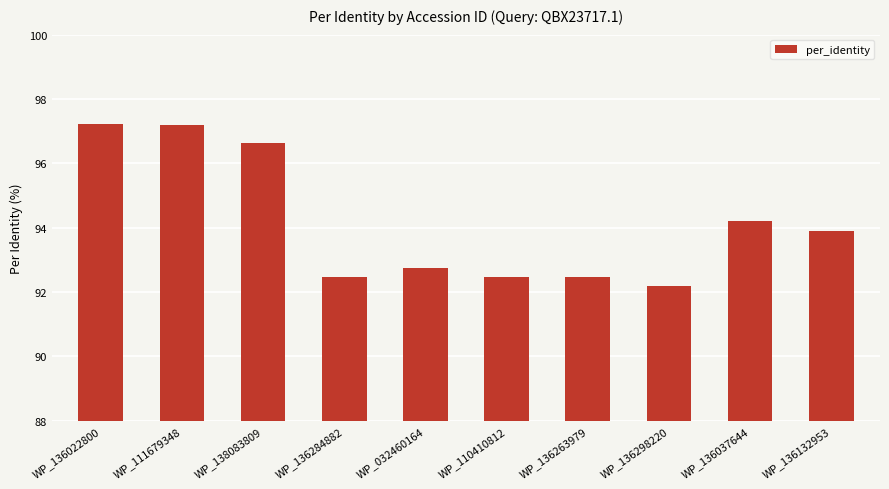

What is the change in value from WP_136022800 to WP_136298220?

-5.1